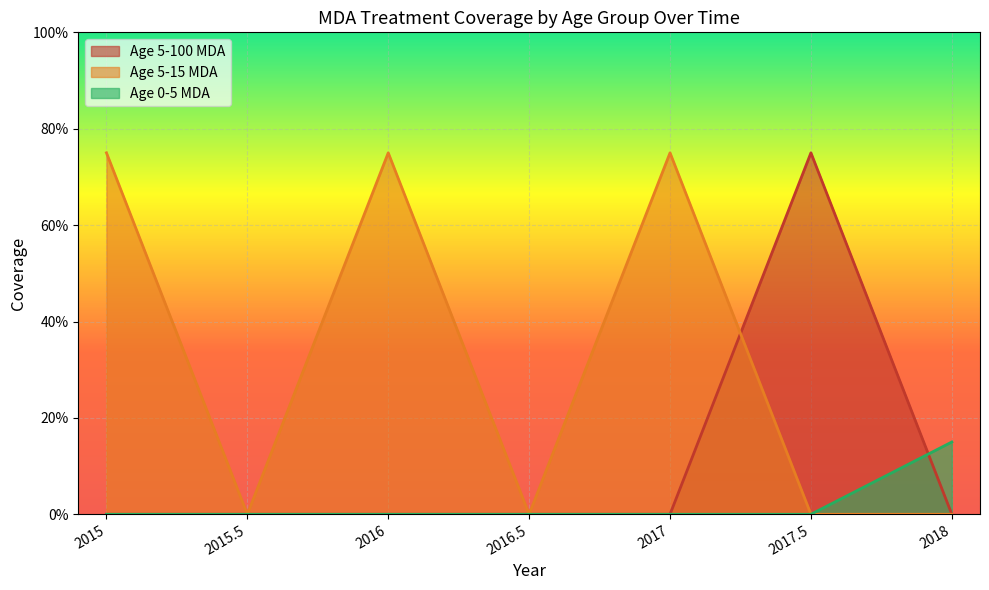

True or false: Age 5-100 (2017.5) has more than 1 interior local peaks.

False